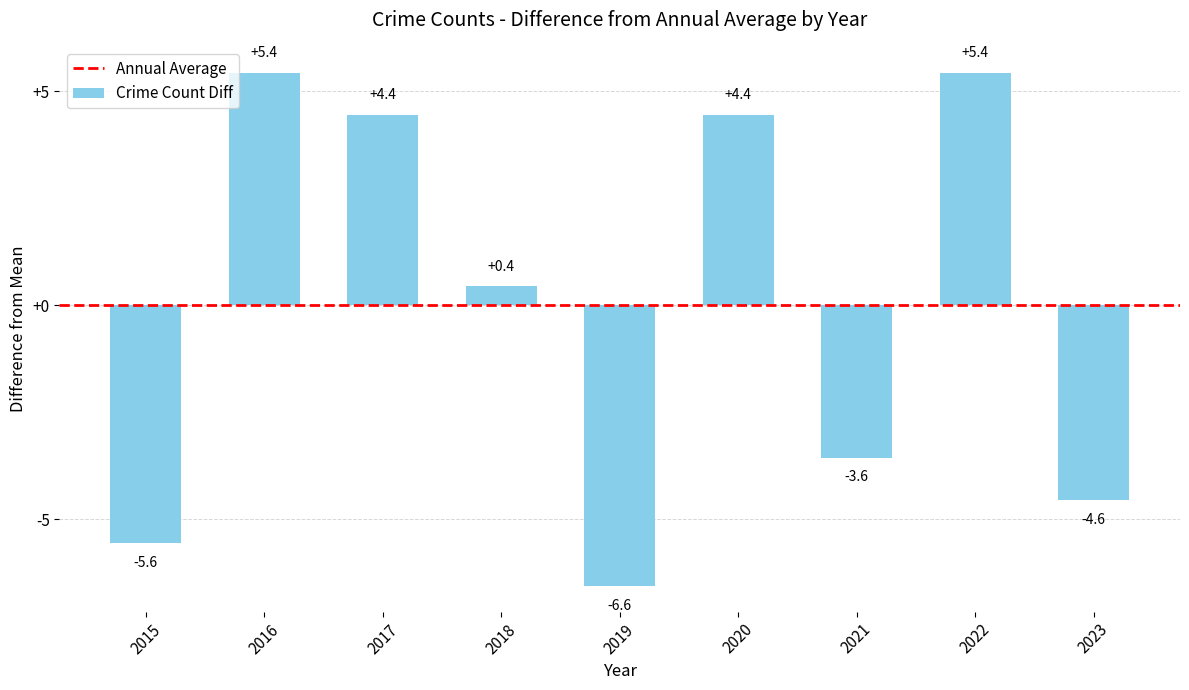

Are the bars grouped side by side (vs. stacked)?

No